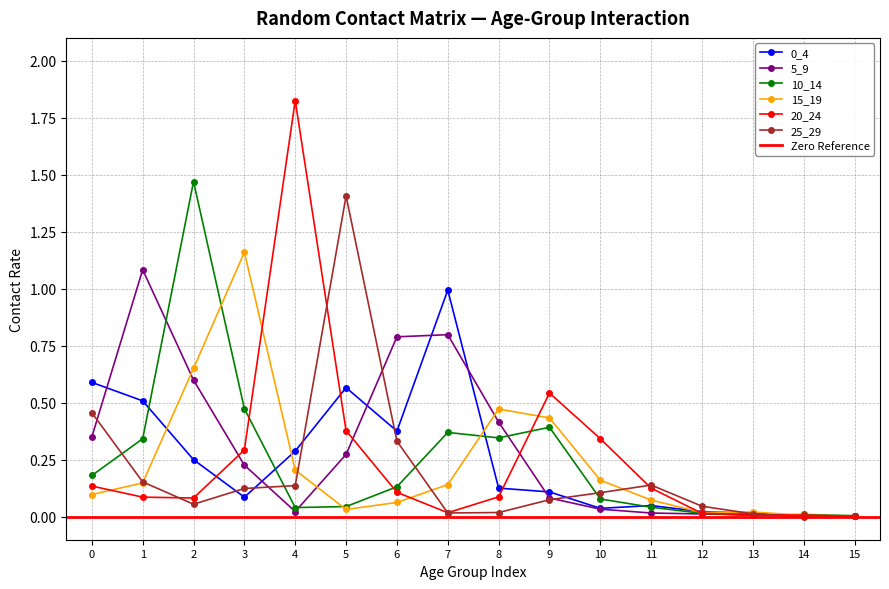

Is it true that 0_4 equals 0.5 at 7?

False